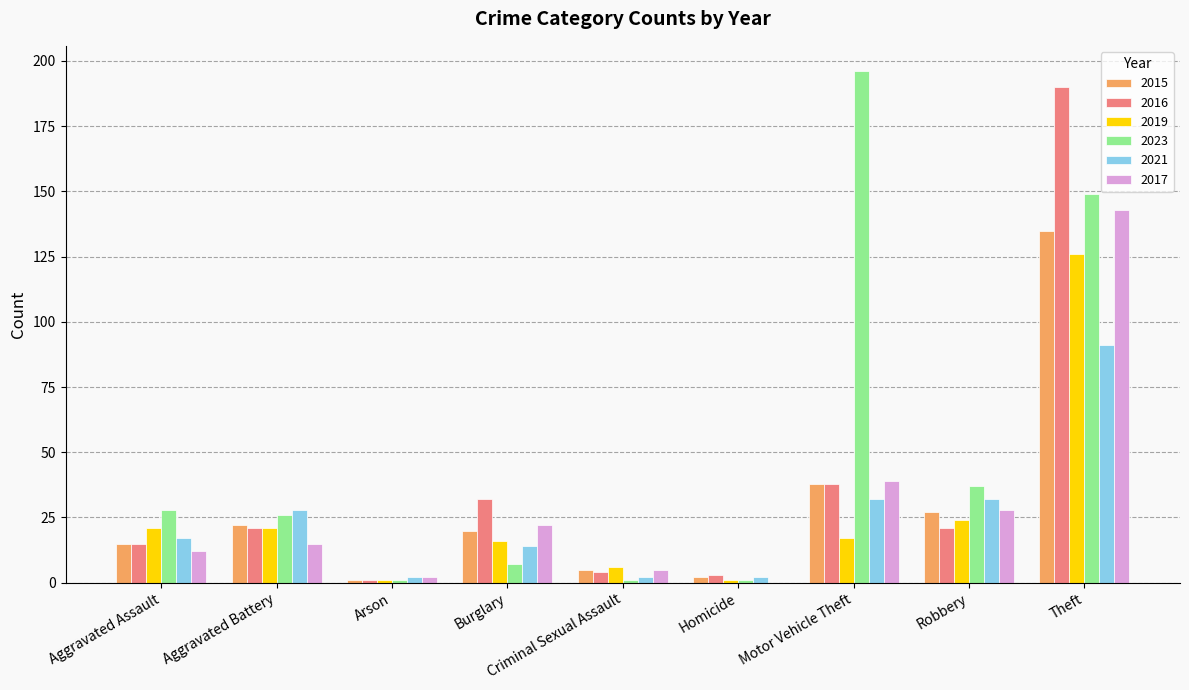

Is it true that 2017 equals 25 at Motor Vehicle Theft?

False